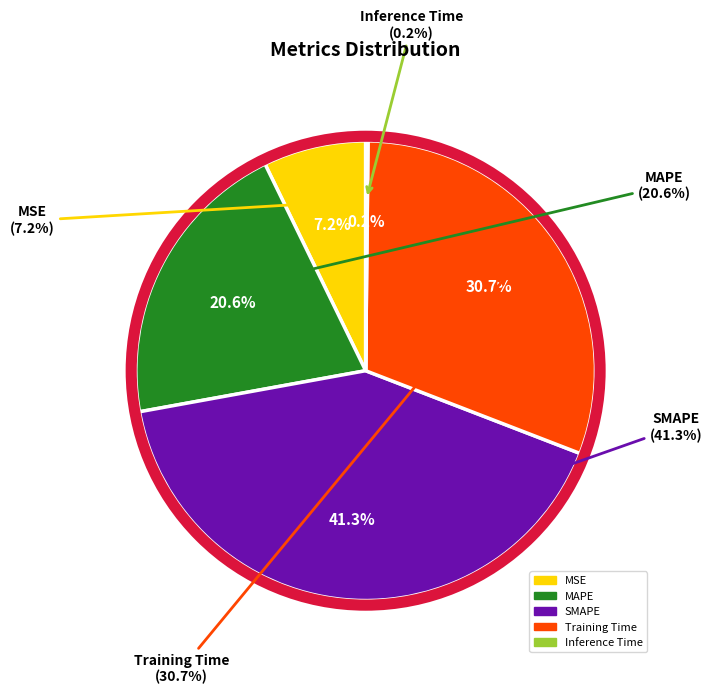

Rank the categories by value from highest to lowest.

SMAPE, Training Time, MAPE, MSE, Inference Time